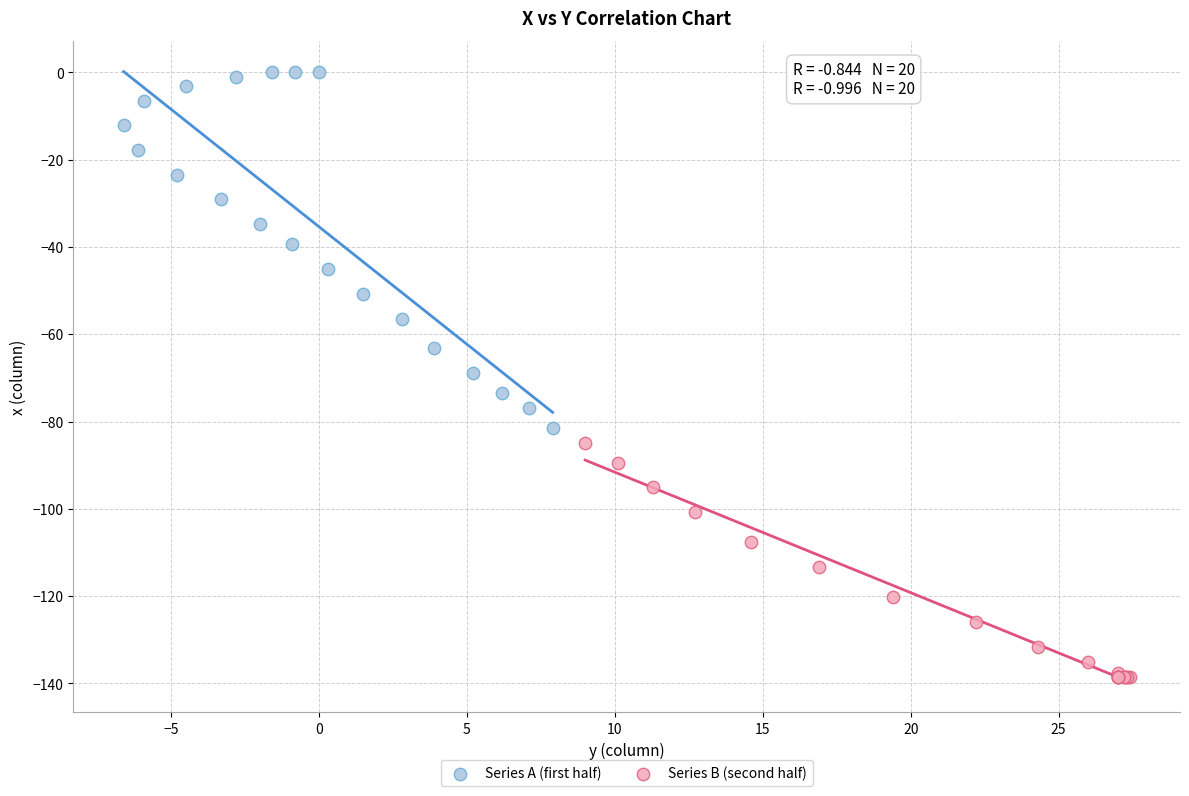

What are all the series names shown in the legend?

Series A (first half), Series B (second half)